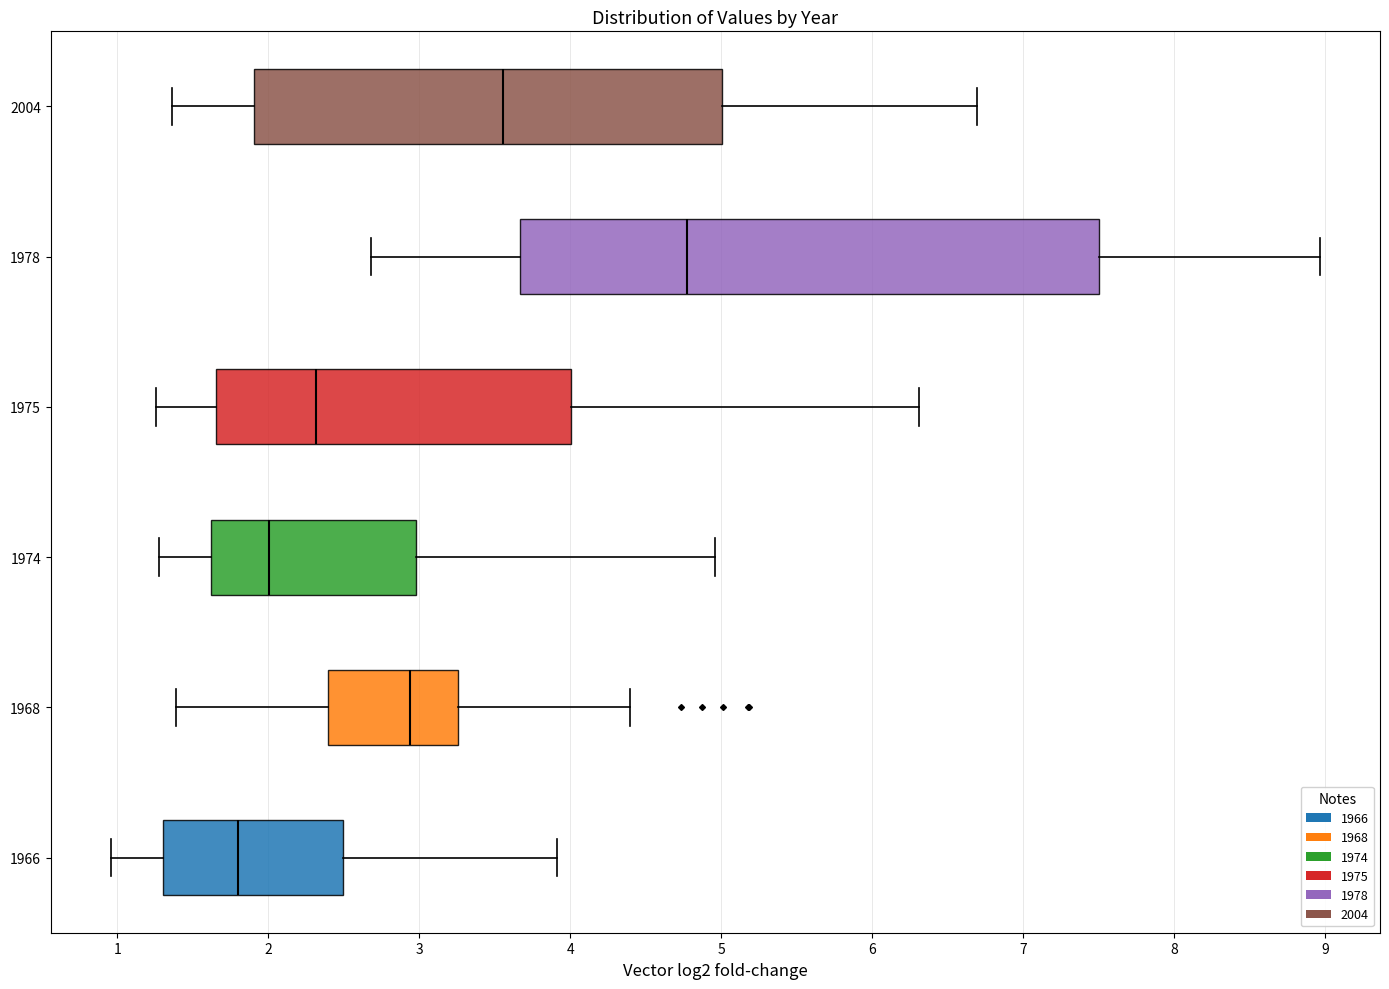

Reading bottom to top, transcribe this box plot: for each box, give where its median line is, the range the box spans, and where its two whiskers end, as read against the x-axis. The values are not printed on the chart, so give them approximately, as read against the axis.

1966: median 1.8, box 1.3 to 2.5, whiskers 1.0 to 3.9
1968: median 2.9, box 2.4 to 3.3, whiskers 1.4 to 4.4
1974: median 2.0, box 1.6 to 3.0, whiskers 1.3 to 5.0
1975: median 2.3, box 1.6 to 4.0, whiskers 1.3 to 6.3
1978: median 4.8, box 3.7 to 7.5, whiskers 2.7 to 9.0
2004: median 3.6, box 1.9 to 5.0, whiskers 1.4 to 6.7